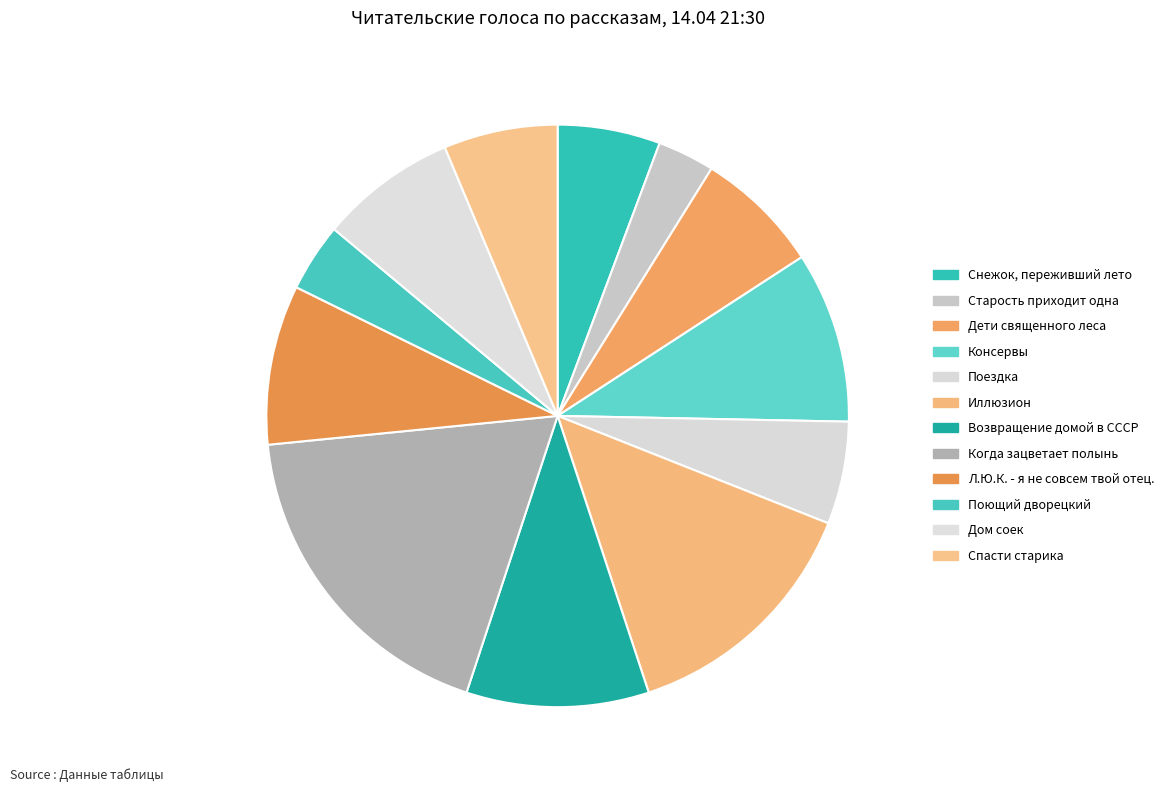

To the nearest percent, what portion does Снежок, переживший лето represent?

6%